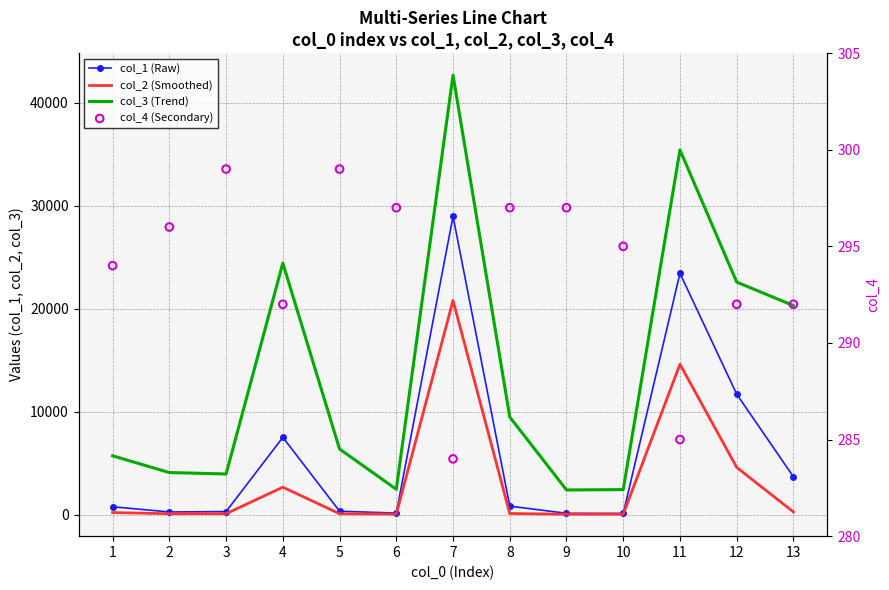

What are all the series names shown in the legend?

col_1 (Raw), col_2 (Smoothed), col_3 (Trend), col_4 (Secondary)